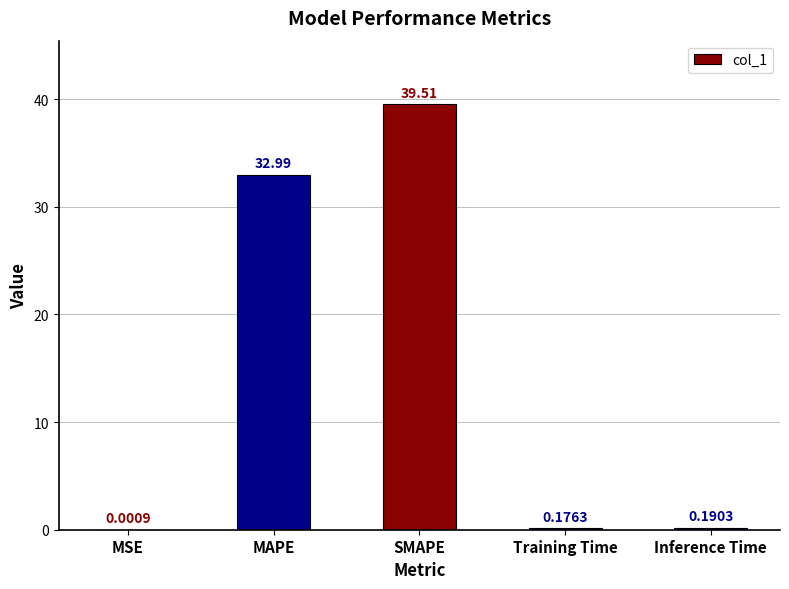

What is the change in value from MSE to Training Time?

+0.2